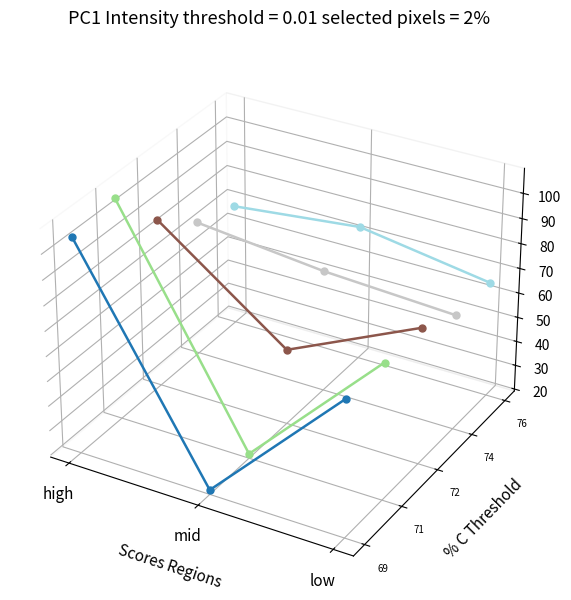

The note=72 series shows -0.0 at high. True or false?

False